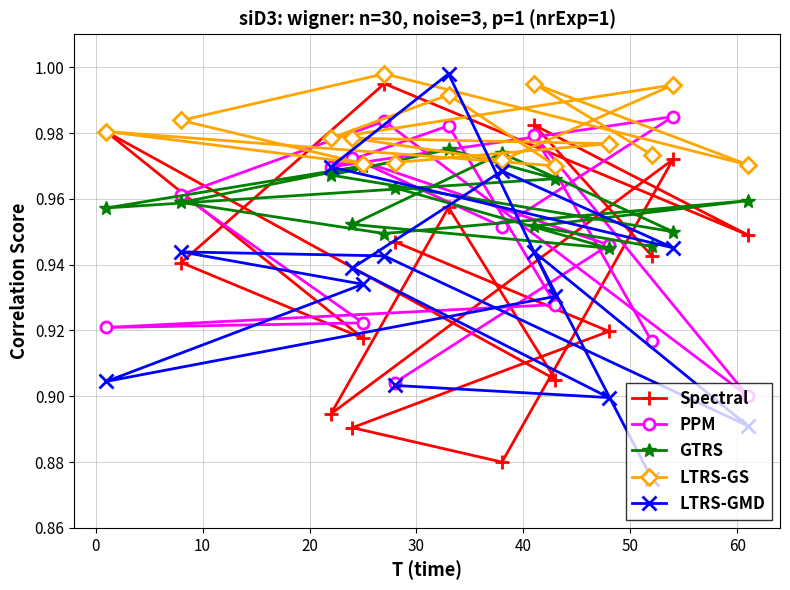

Which series has the widest spread of values?

LTRS-GMD